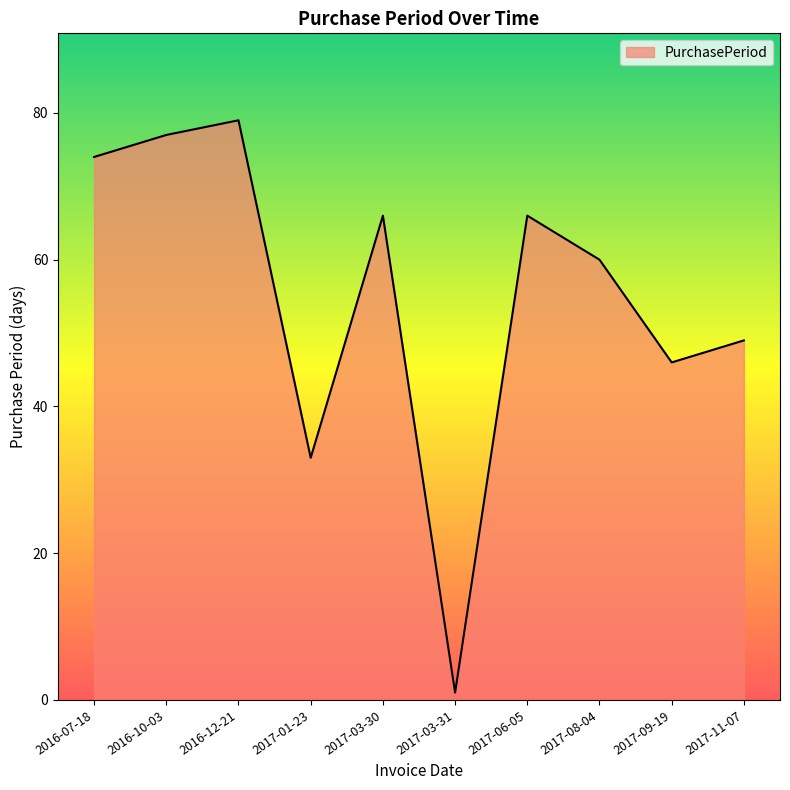

Which category has the highest value across all series?

2016-12-21